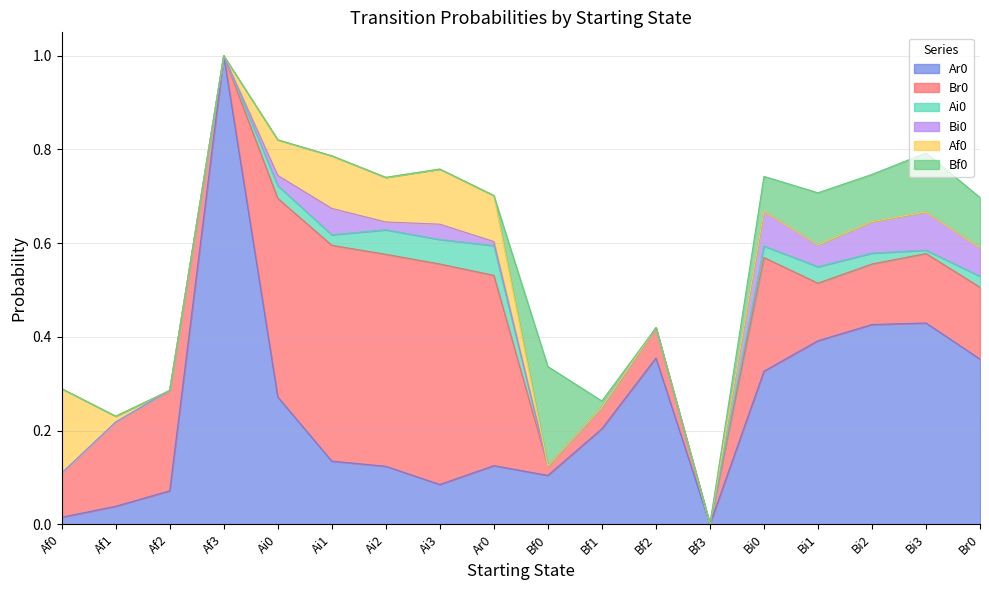

What is the highest value of the Br0 series?

0.5